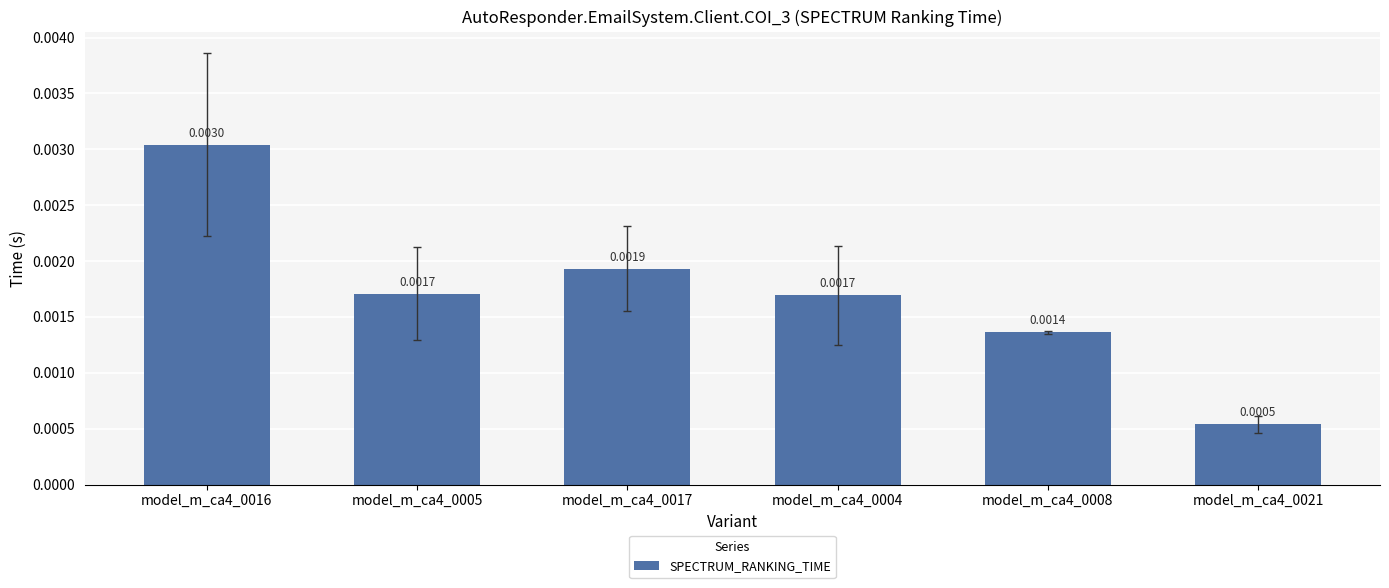

Which has a higher value, model_m_ca4_0004 or model_m_ca4_0021?

model_m_ca4_0004